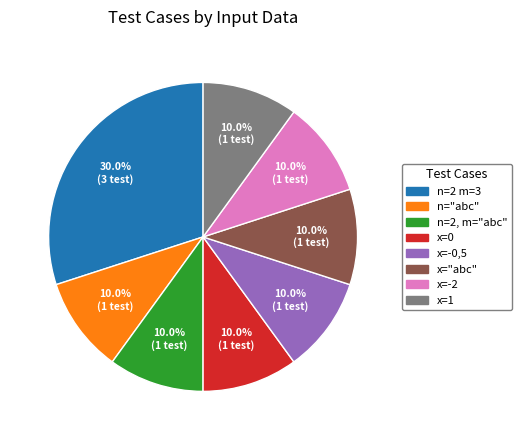

Which slice is the largest?

n=2 m=3